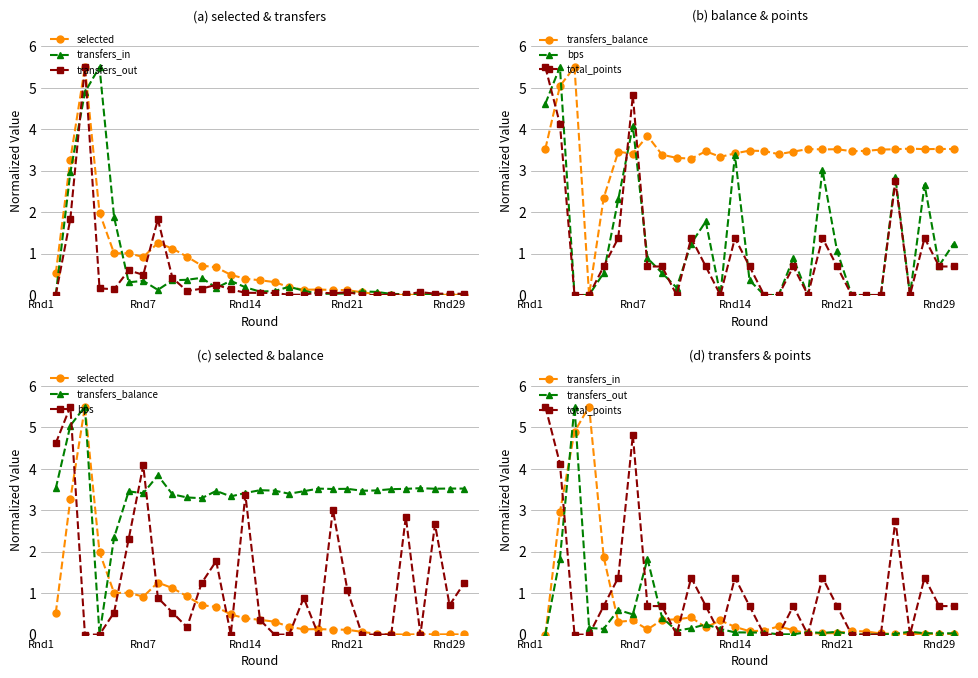

What are all the series names shown in the legend?

selected, transfers_in, transfers_out, transfers_balance, bps, total_points